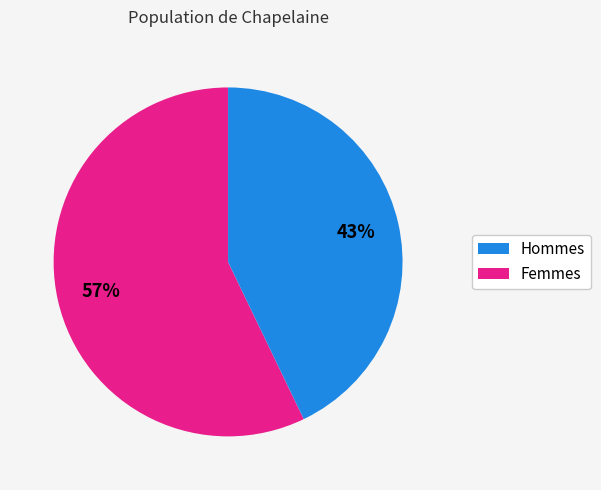

Does any single category account for the majority?

Yes